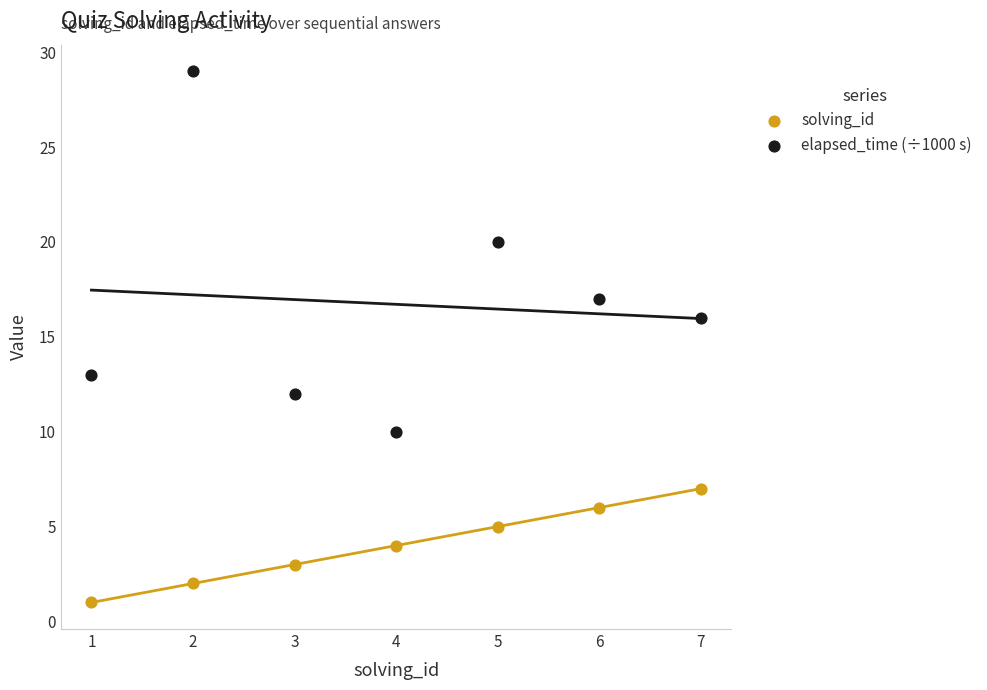

What are all the series names shown in the legend?

solving_id, elapsed_time (÷1000 s)